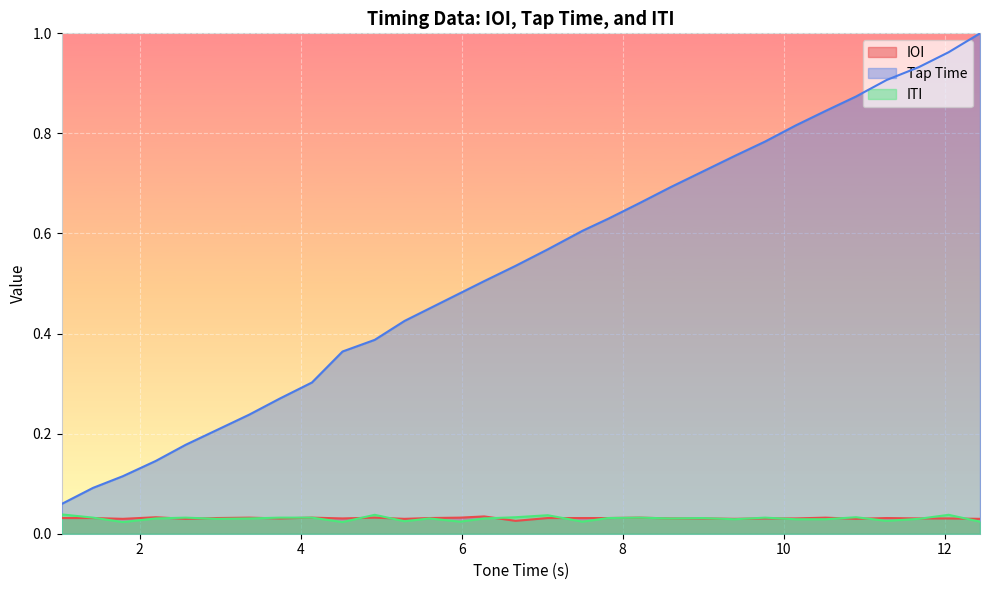

True or false: Tap Time and IOI intersect in this chart.

False